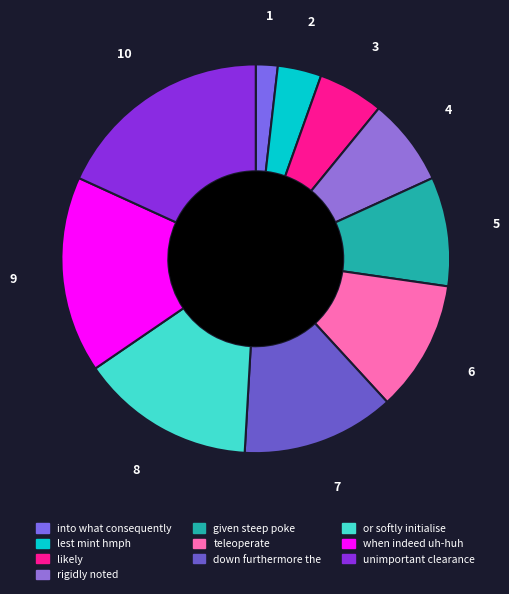

Count the number of slices in the pie.

10